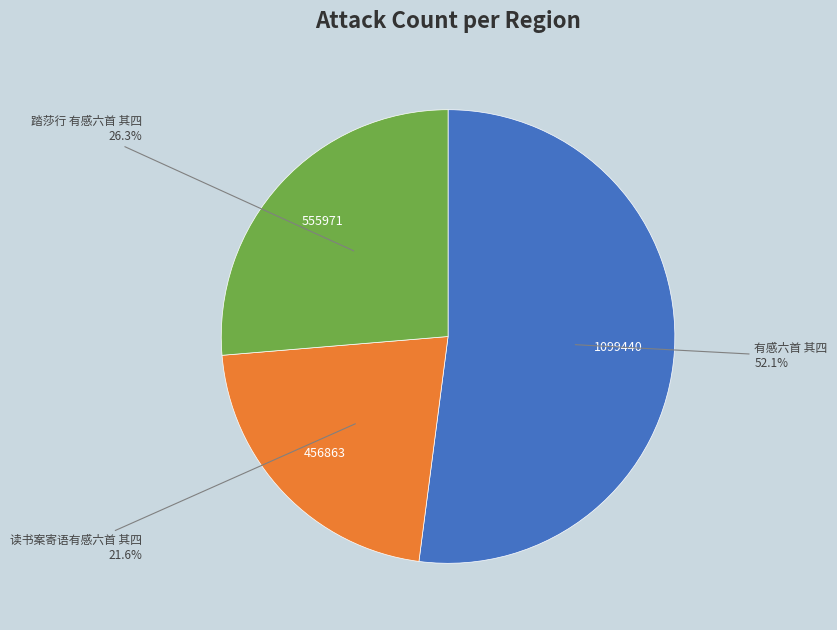

Does any single category account for the majority?

Yes